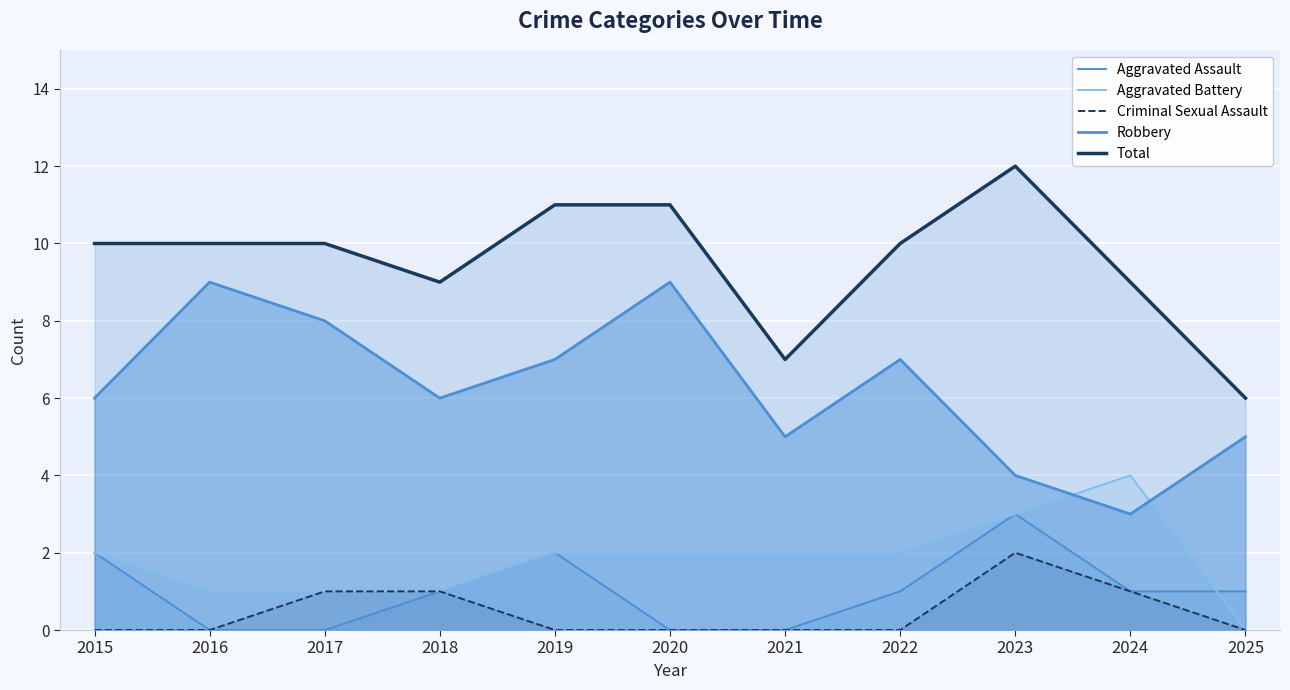

Does the chart display data point markers on the line(s)?

No